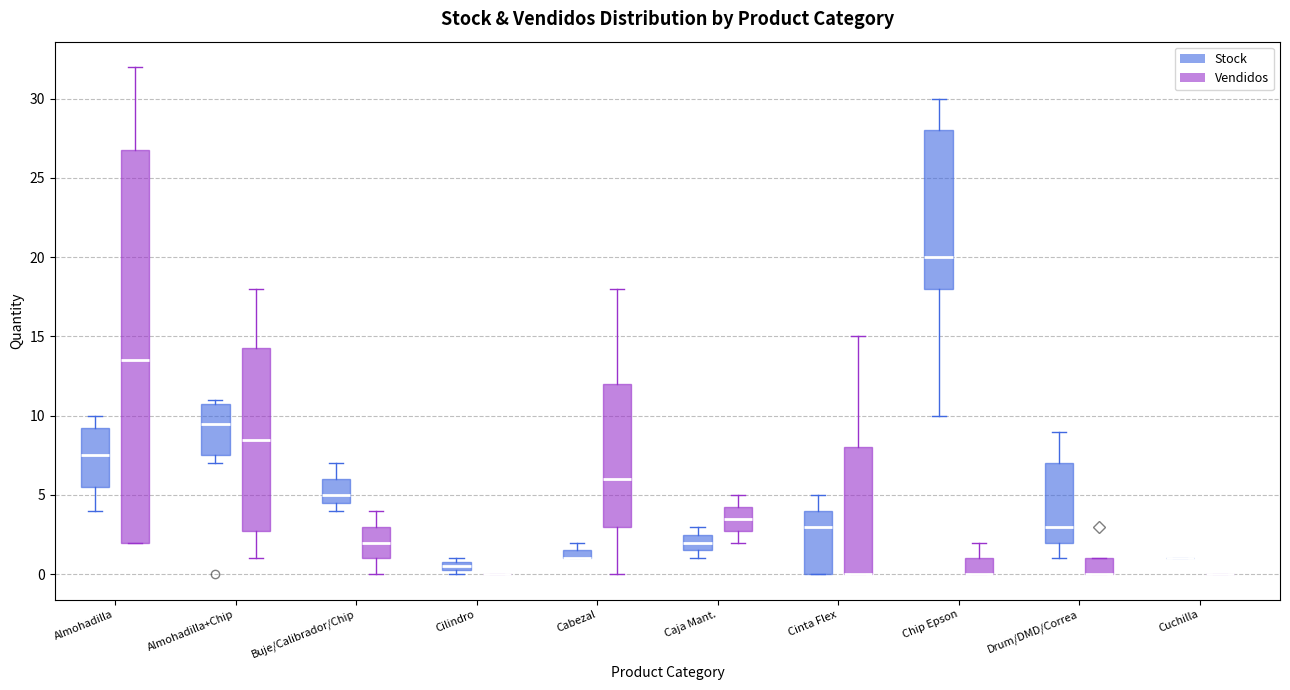

Where is the lower edge of the box for Caja Mant. (Stock) on the y-axis? The values are not printed on the chart, so give them approximately, as read against the axis.

1.5